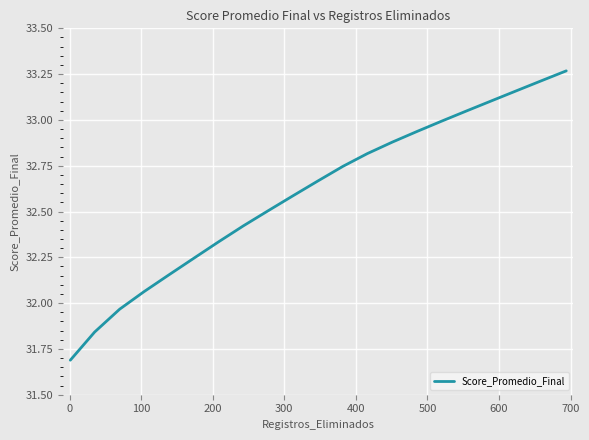

What is the smallest value displayed?

31.7